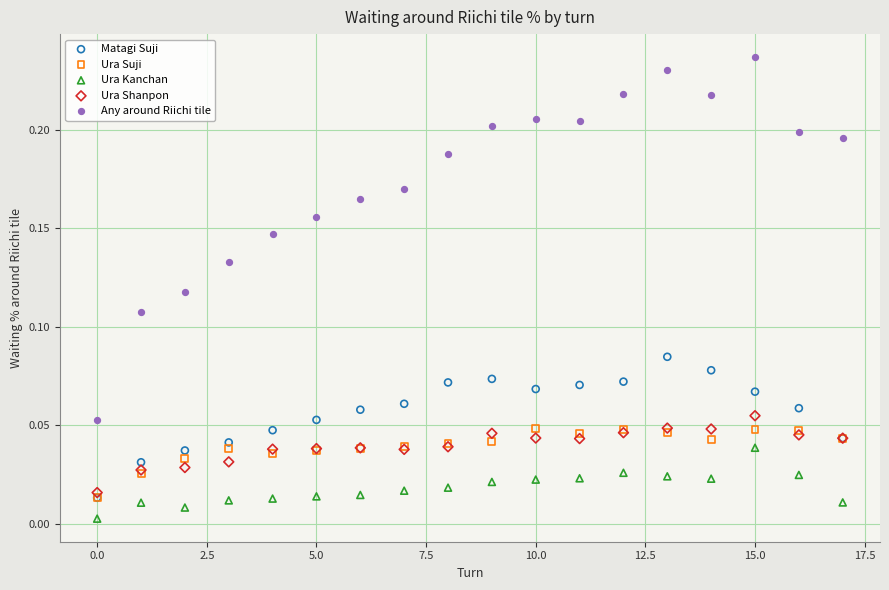

What are all the series names shown in the legend?

Matagi Suji, Ura Suji, Ura Kanchan, Ura Shanpon, Any around Riichi tile